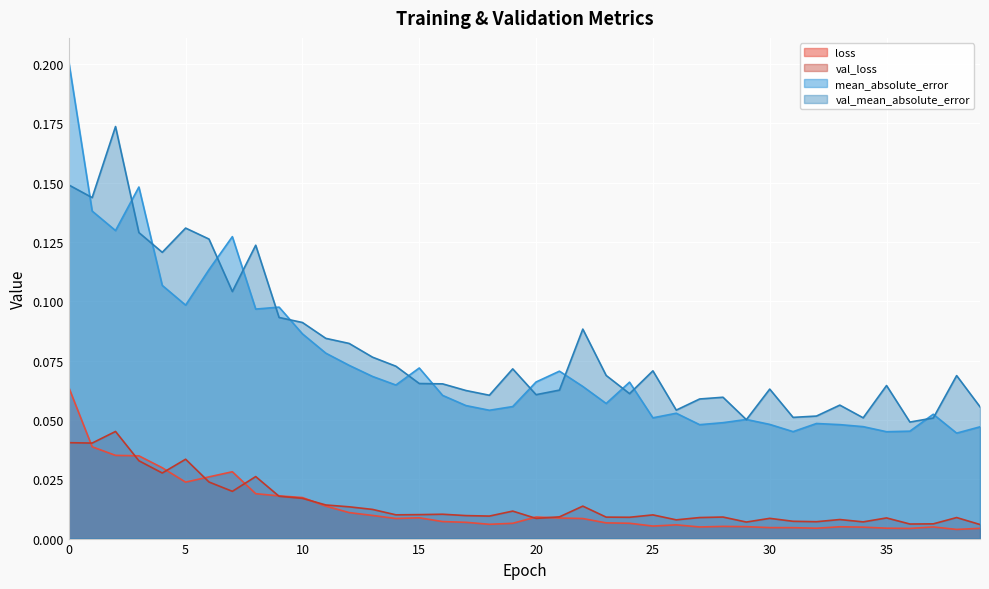

What is the maximum value for mean_absolute_error?

0.2